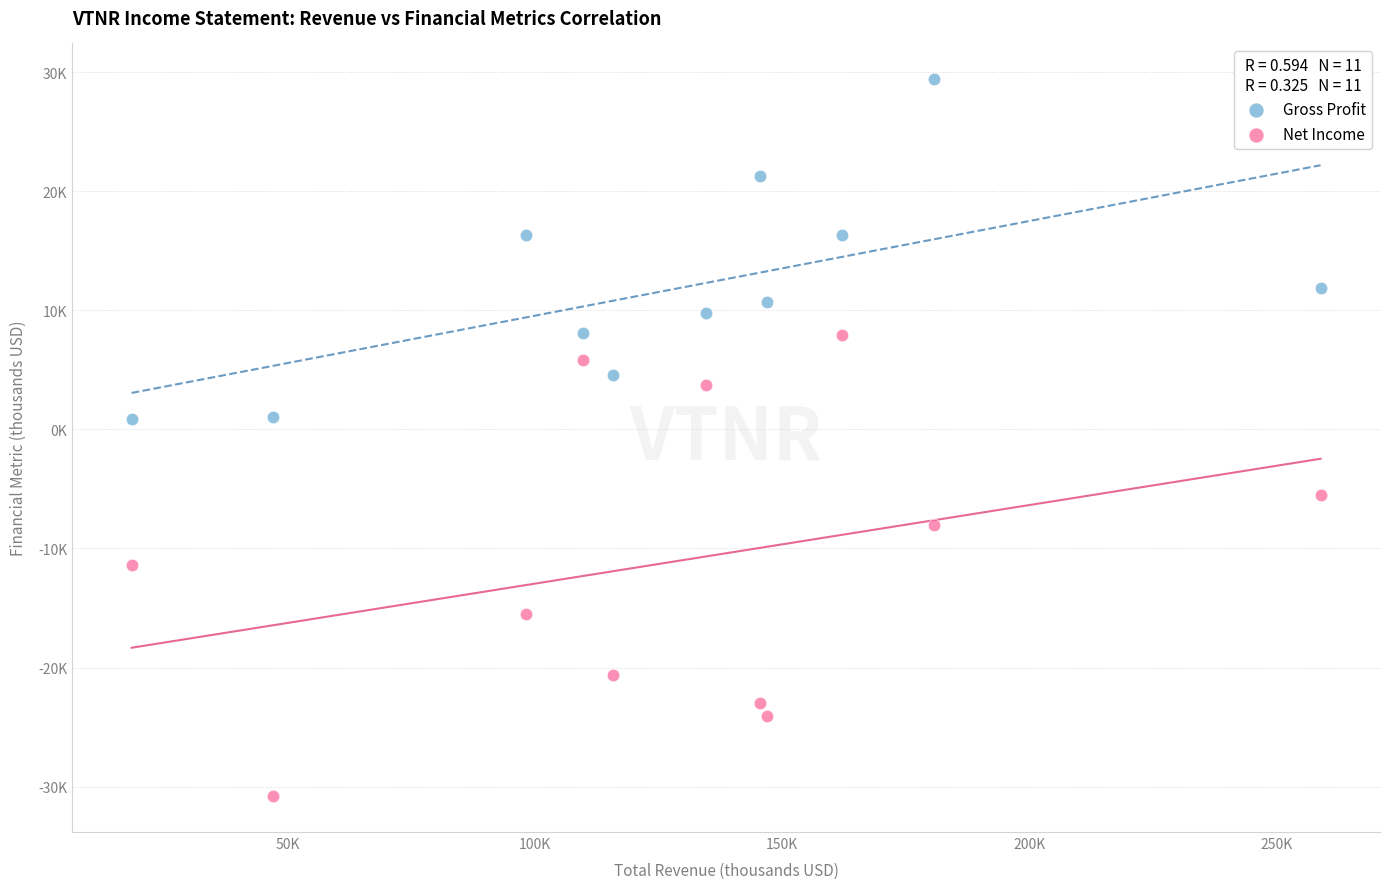

Which series reaches the minimum Y coordinate?

Net Income